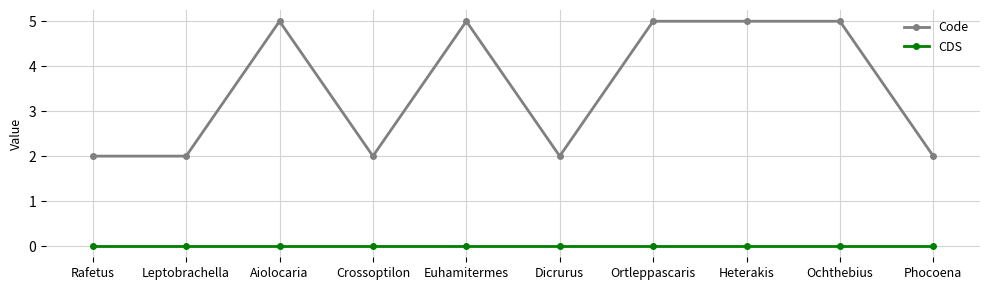

Between Rafetus and Ortleppascaris, which series saw the biggest shift?

Code